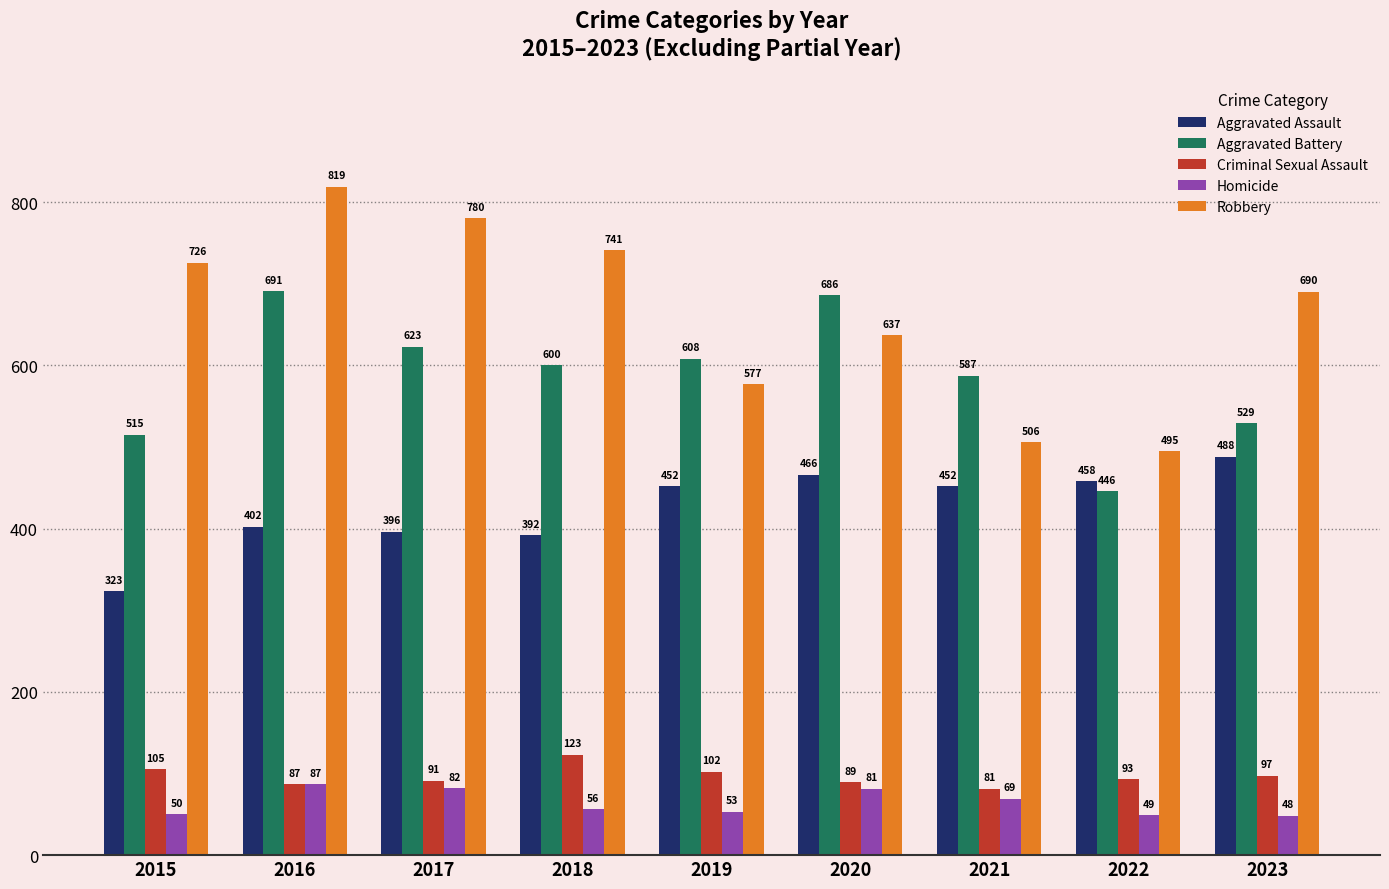

How many bars are there in each group?

5